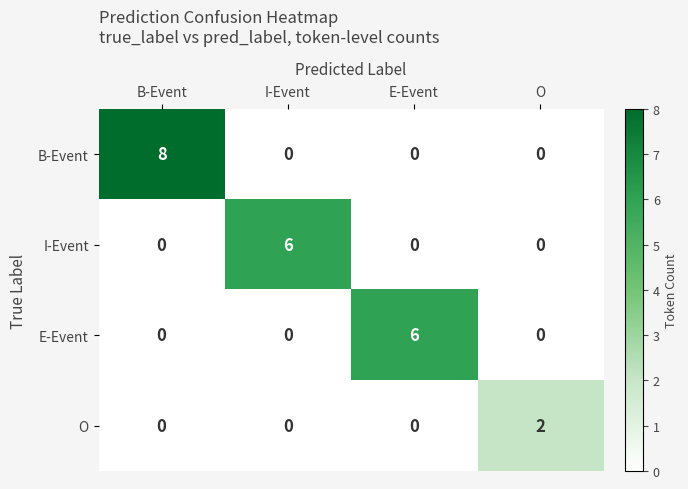

At which category is the sum across all series the highest?

B-Event